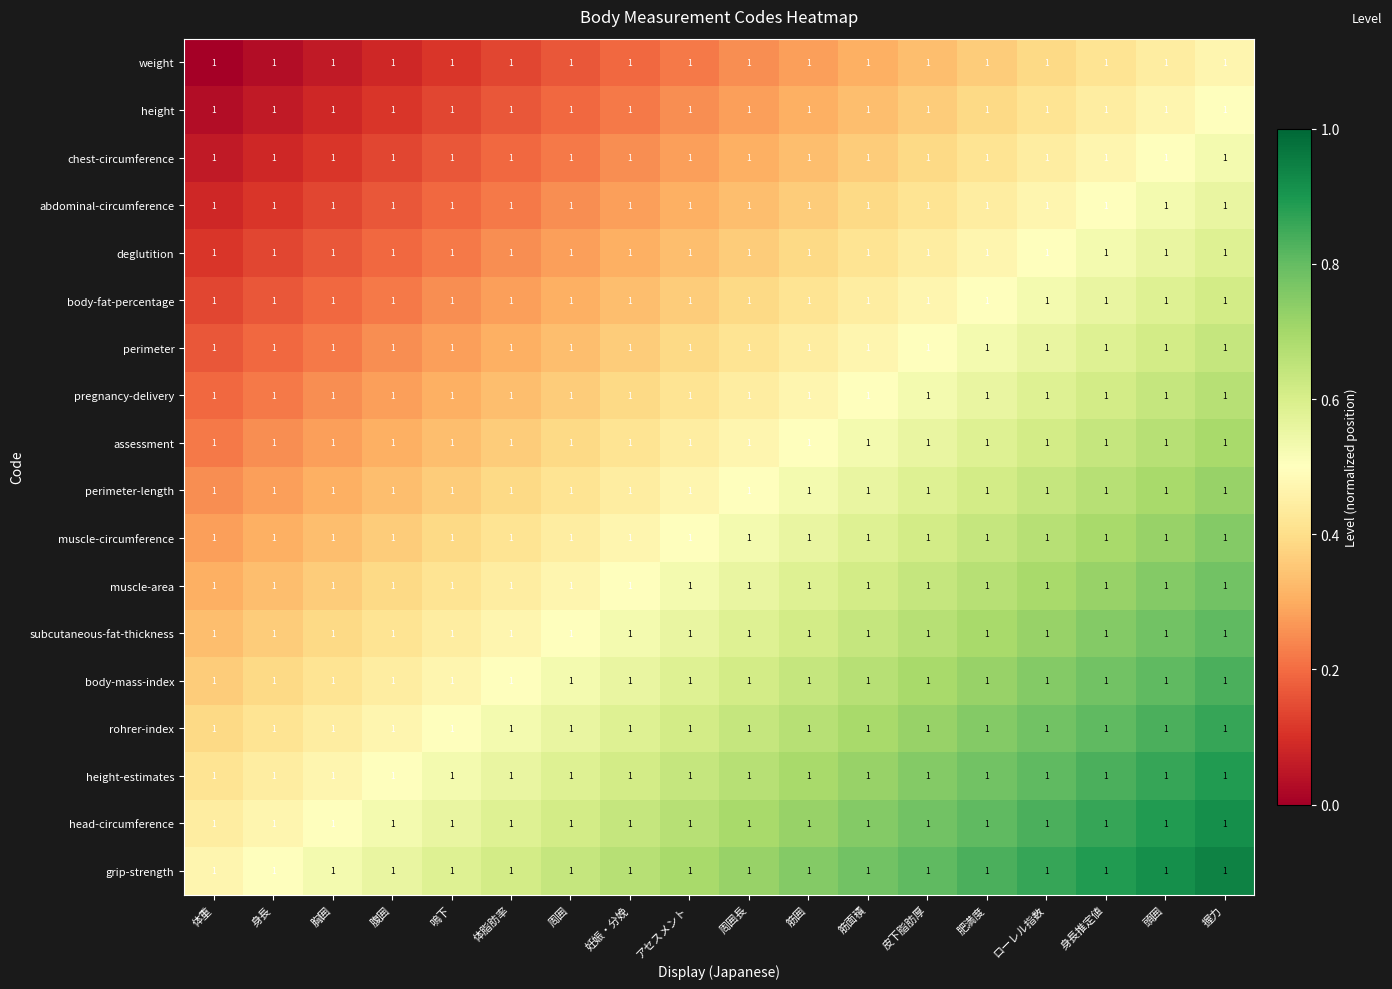

What is the spread (max minus min) of values at ローレル指数?

0.5